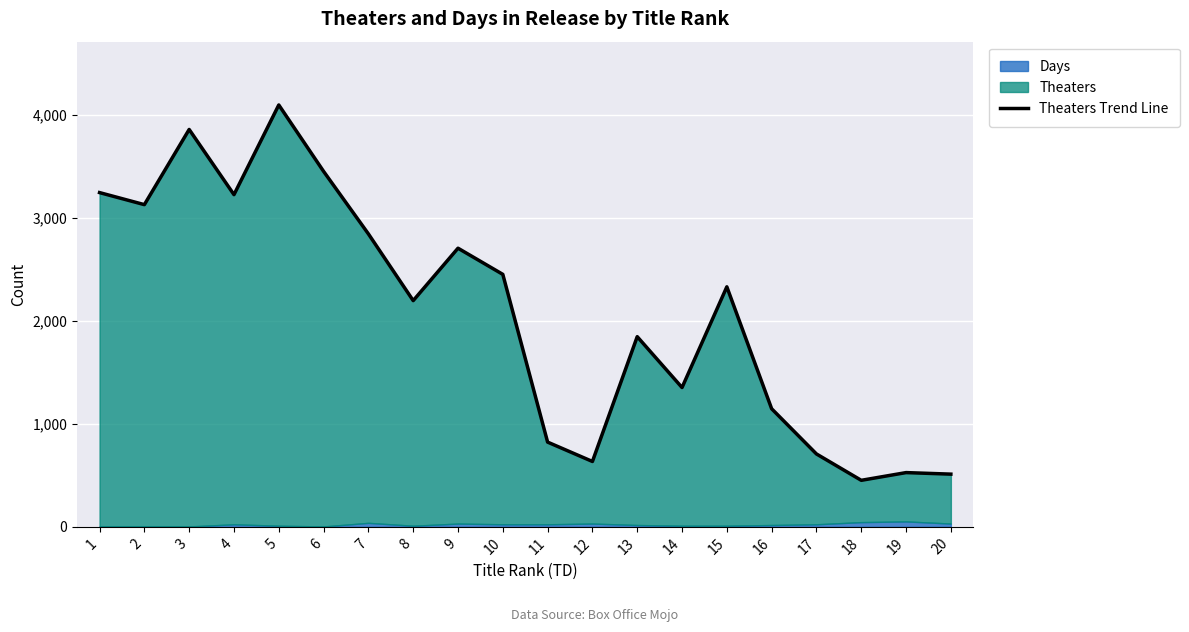

How many interior local valleys (lower than both neighbors) does the data have?

6